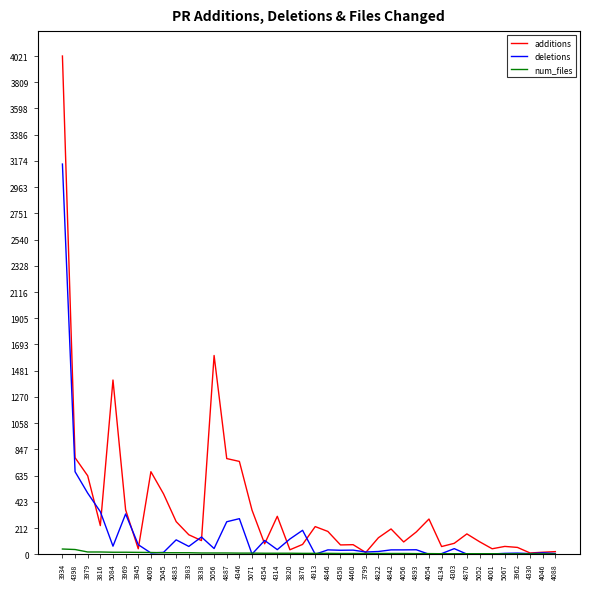

Is it true that additions equals 356 at 5071?

True